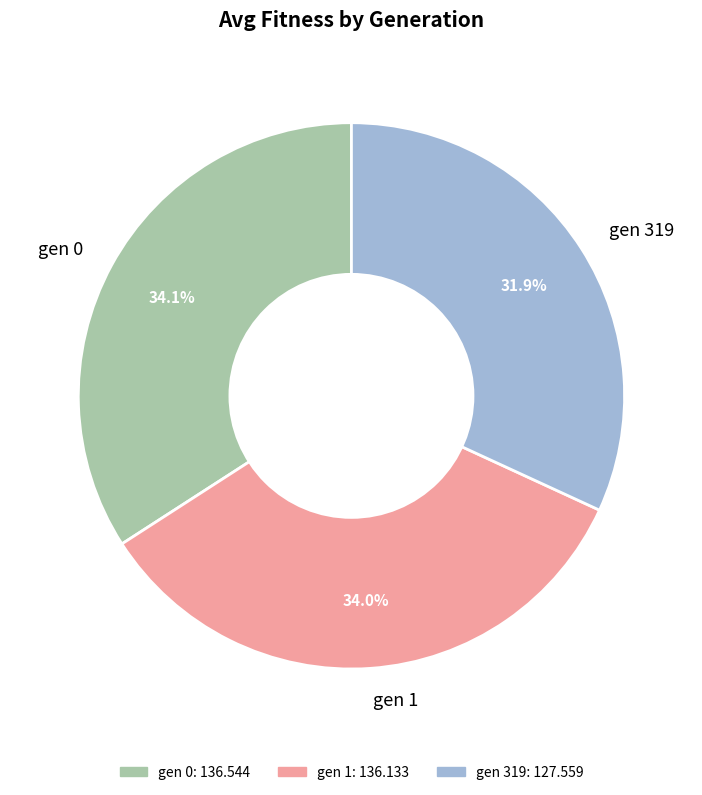

The gen 0 slice represents 34% of the pie. True or false?

True